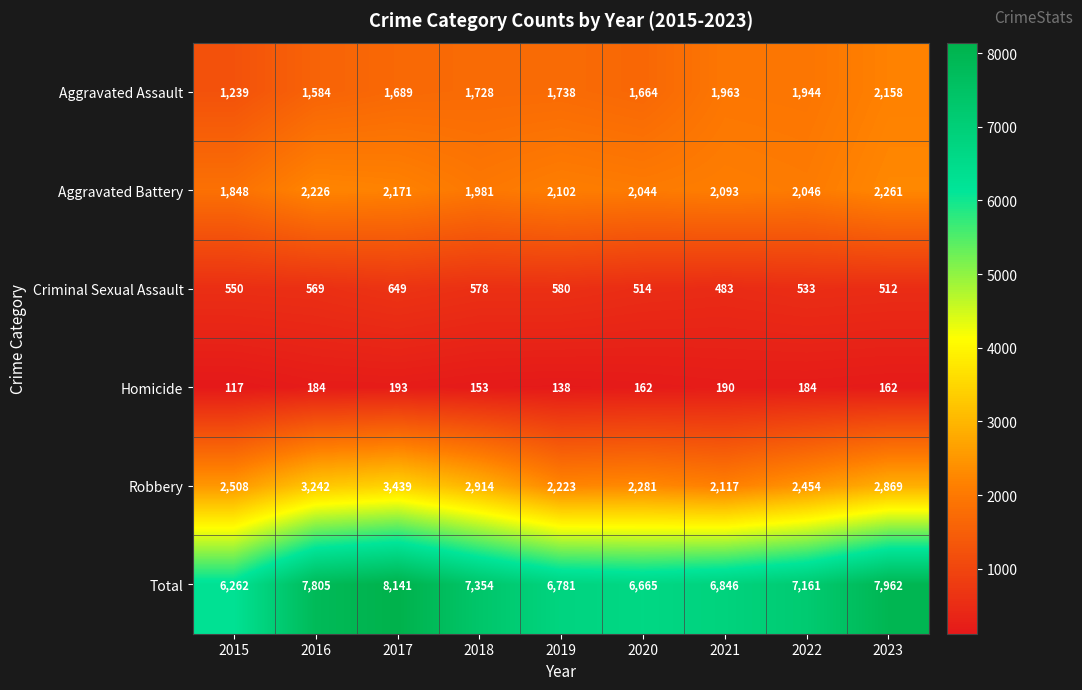

Which series has the widest spread of values?

Total